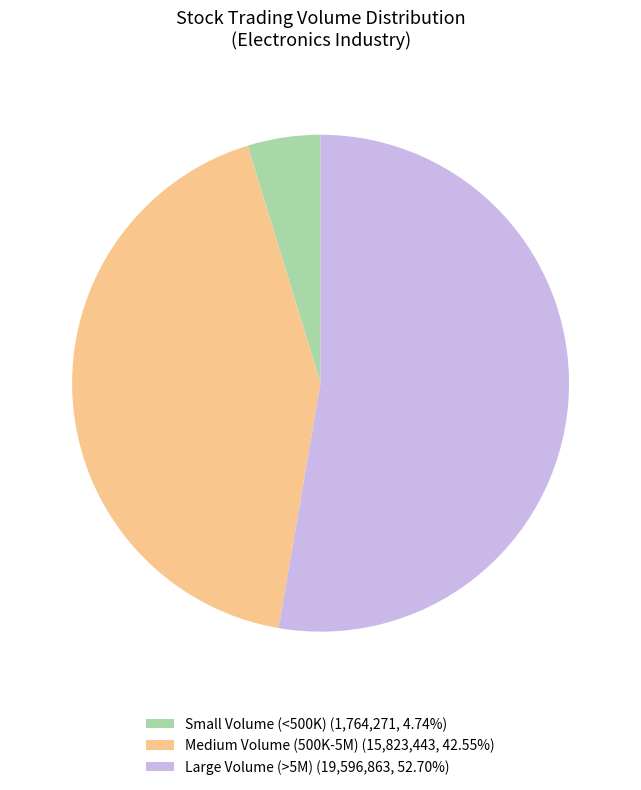

Approximately how many times larger is the value at Medium Volume (500K-5M) (15,823,443, 42.55%) compared to Small Volume (<500K) (1,764,271, 4.74%)?

9.0